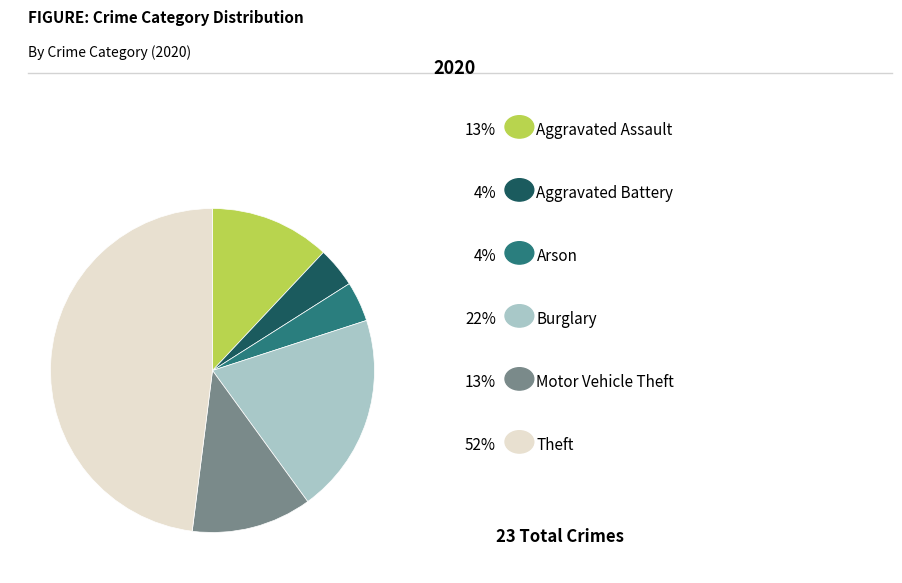

Is there a majority slice in this chart?

No